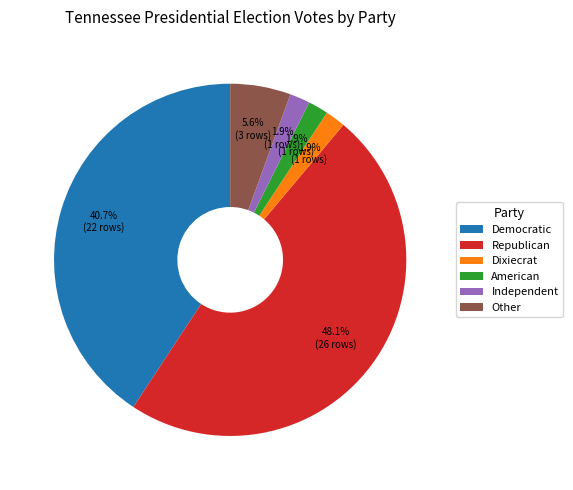

Which has a higher value, Republican or Independent?

Republican